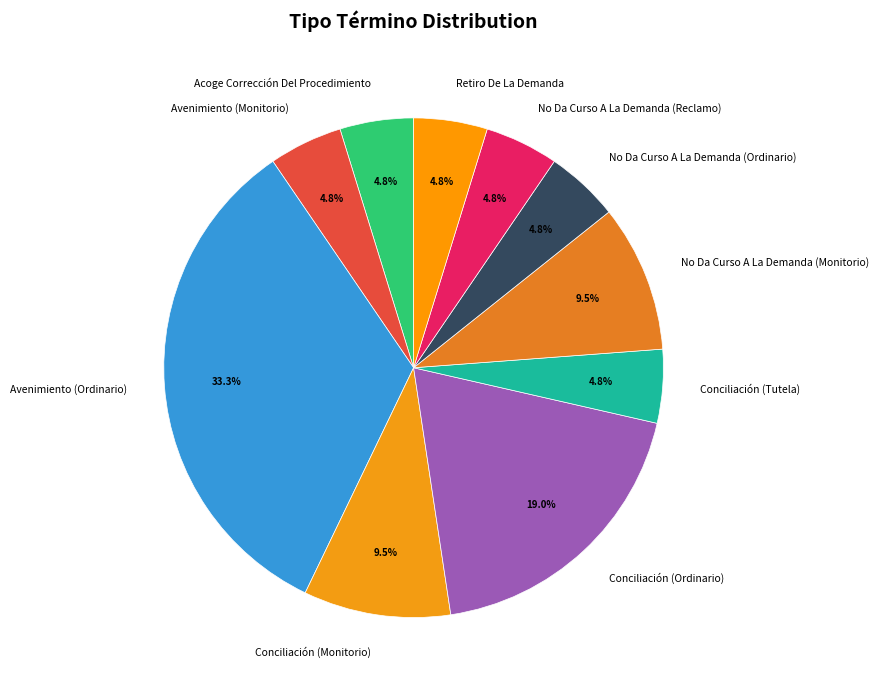

Is it true that Avenimiento (Ordinario) is 33% of the pie?

True